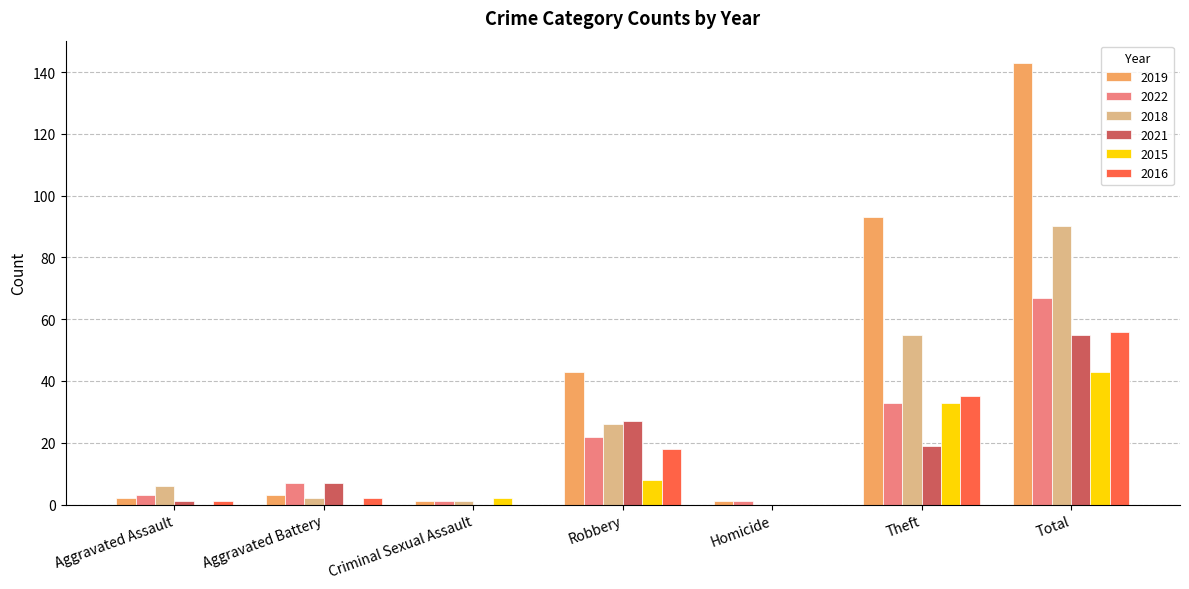

Reading left to right, list all the values displayed in this chart.

2019: Aggravated Assault=2	Aggravated Battery=3	Criminal Sexual Assault=1	Robbery=43	Homicide=1	Theft=93	Total=143
2022: Aggravated Assault=3	Aggravated Battery=7	Criminal Sexual Assault=1	Robbery=22	Homicide=1	Theft=33	Total=67
2018: Aggravated Assault=6	Aggravated Battery=2	Criminal Sexual Assault=1	Robbery=26	Homicide=0	Theft=55	Total=90
2021: Aggravated Assault=1	Aggravated Battery=7	Criminal Sexual Assault=0	Robbery=27	Homicide=0	Theft=19	Total=55
2015: Aggravated Assault=0	Aggravated Battery=0	Criminal Sexual Assault=2	Robbery=8	Homicide=0	Theft=33	Total=43
2016: Aggravated Assault=1	Aggravated Battery=2	Criminal Sexual Assault=0	Robbery=18	Homicide=0	Theft=35	Total=56